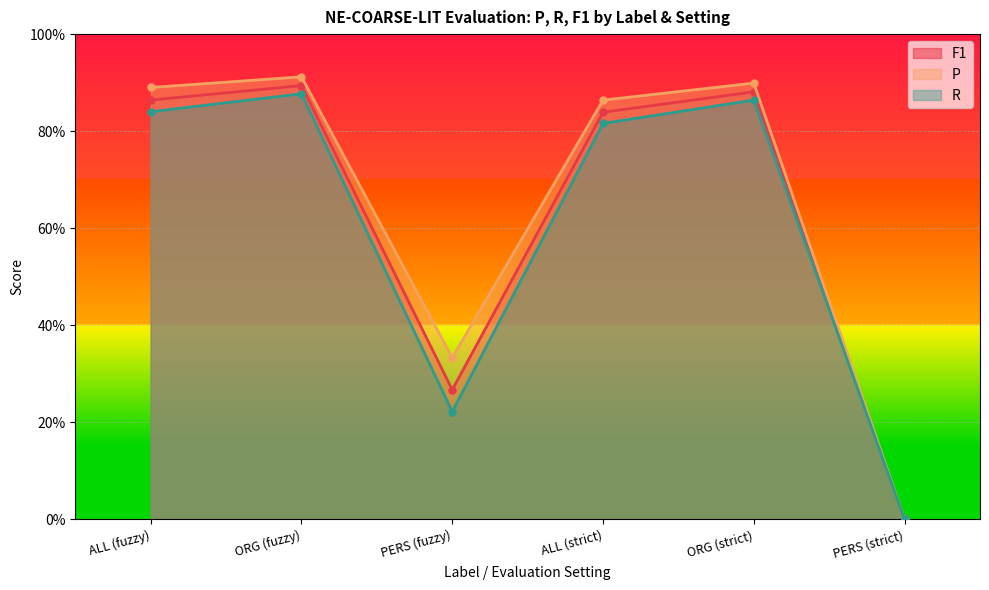

True or false: R and F1 cross at least once.

False